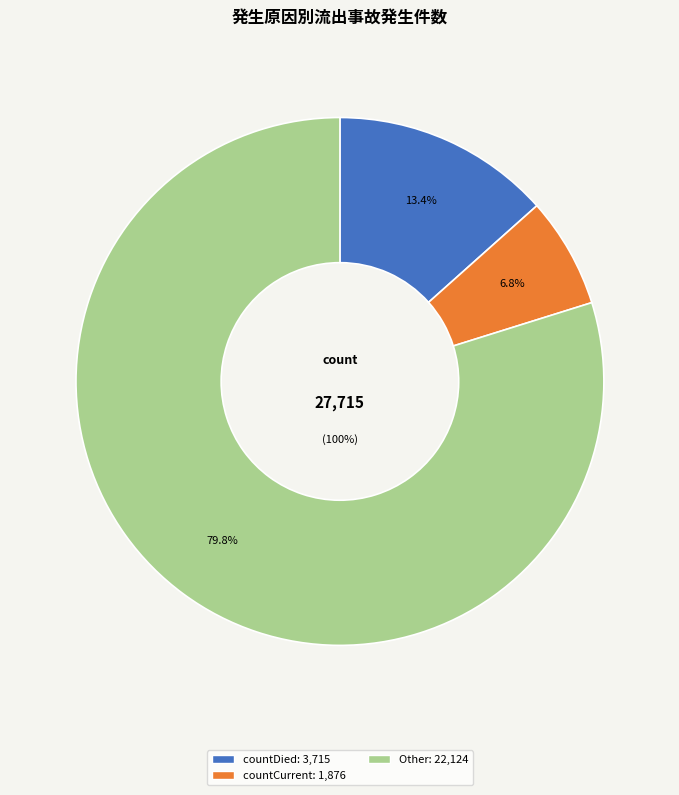

What is the majority slice?

countDied